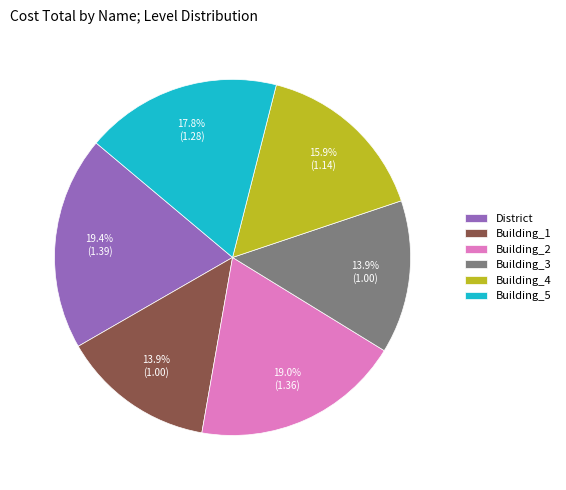

To the nearest percent, what is the difference between the Building_4 and Building_3 slice percentages?

2%